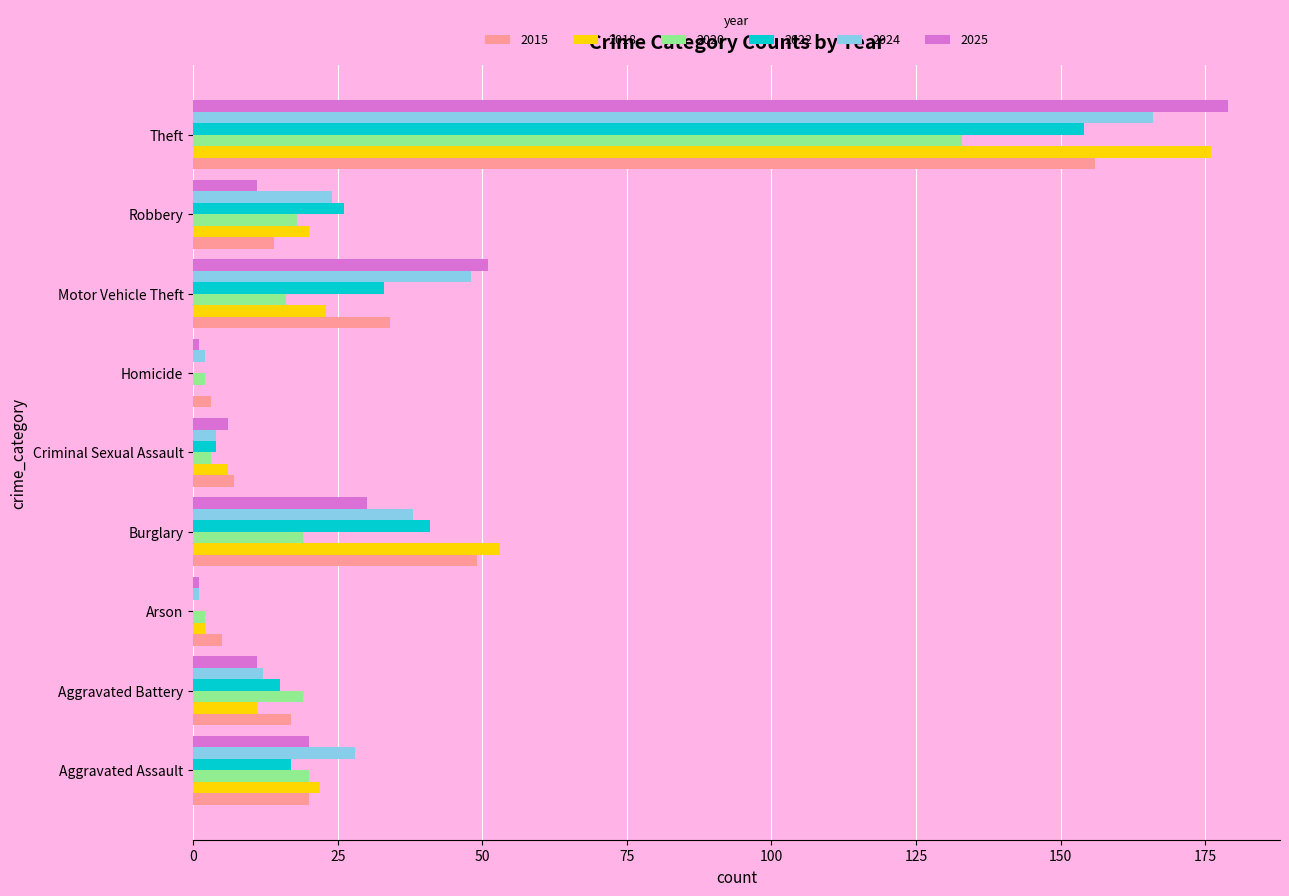

Which series has the largest range (max minus min)?

2025